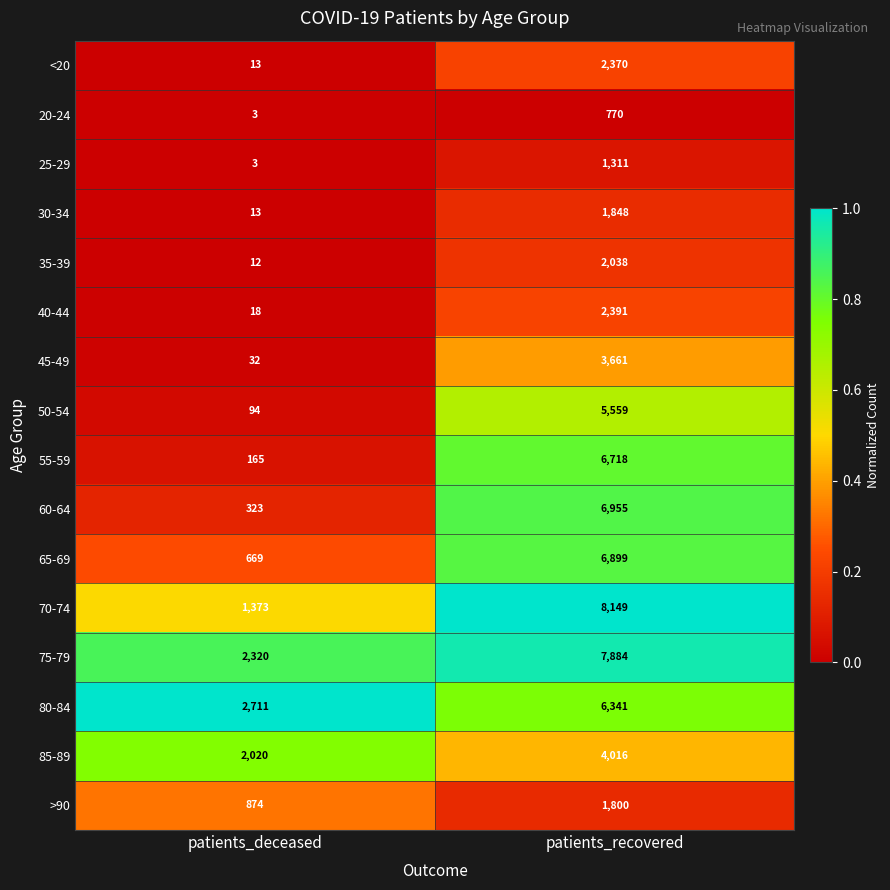

Which series has the largest total across all categories?

75-79